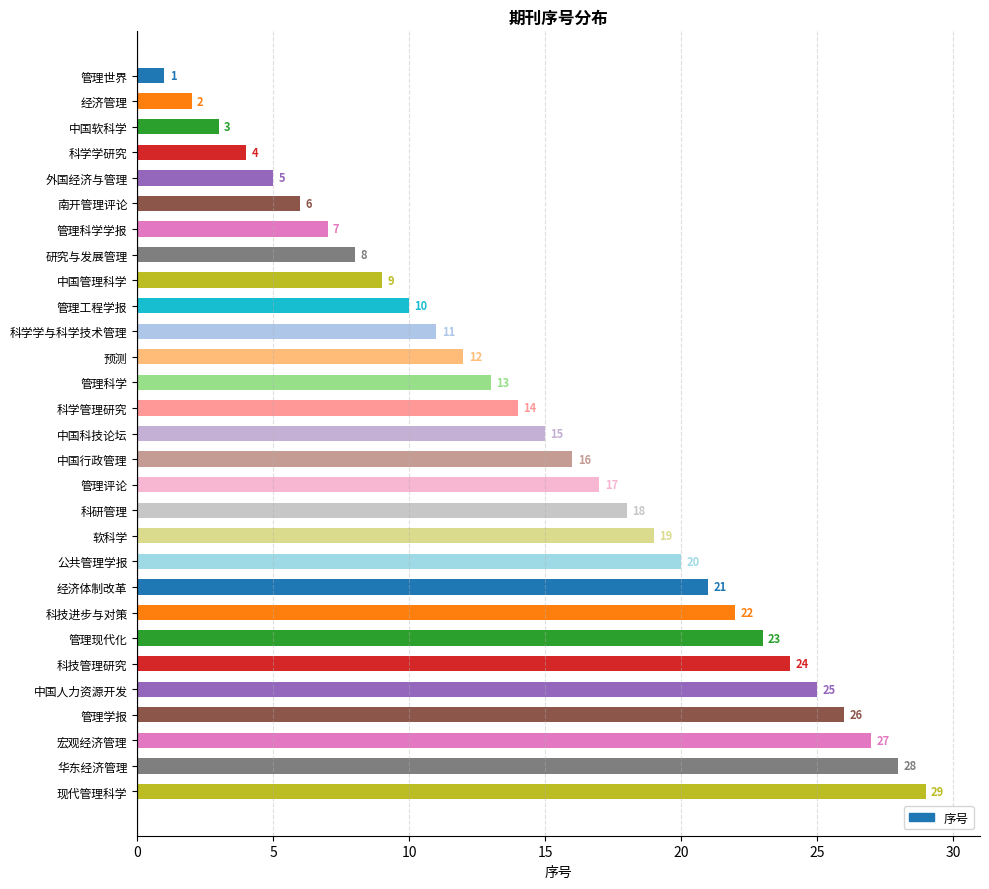

True or false: the data shows 4 at 管理科学学报.

False